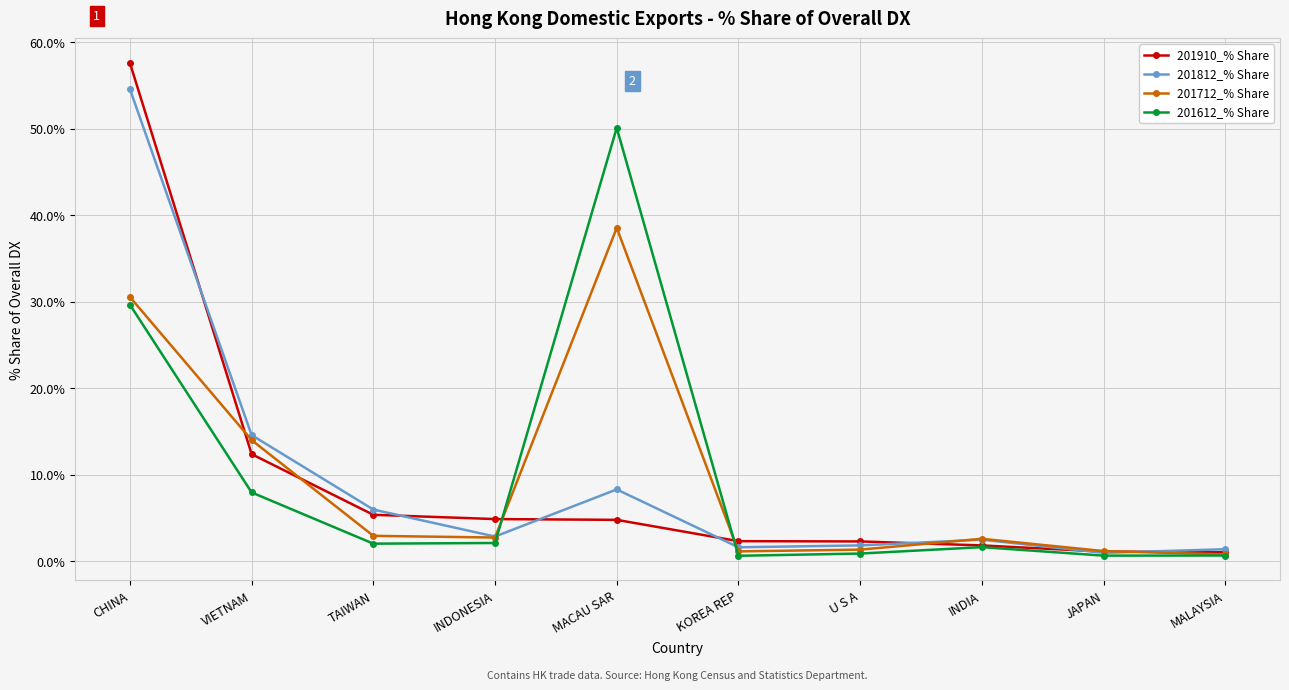

What is the difference between the maximum and minimum values in the 201712_% Share series?

37.8